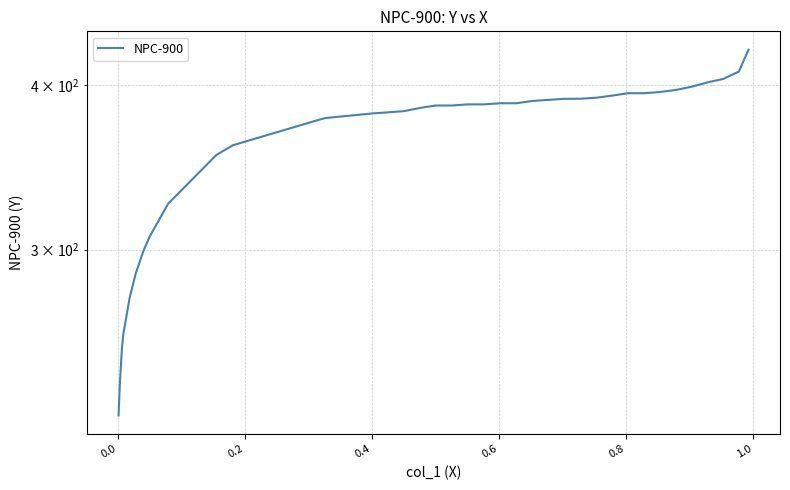

How many values are below 385?

18